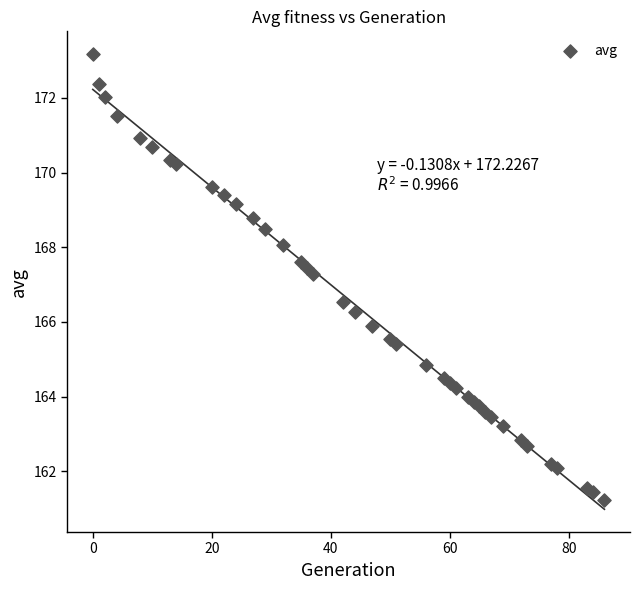

What Y value in the scatter plot is closest to 167?

167.3